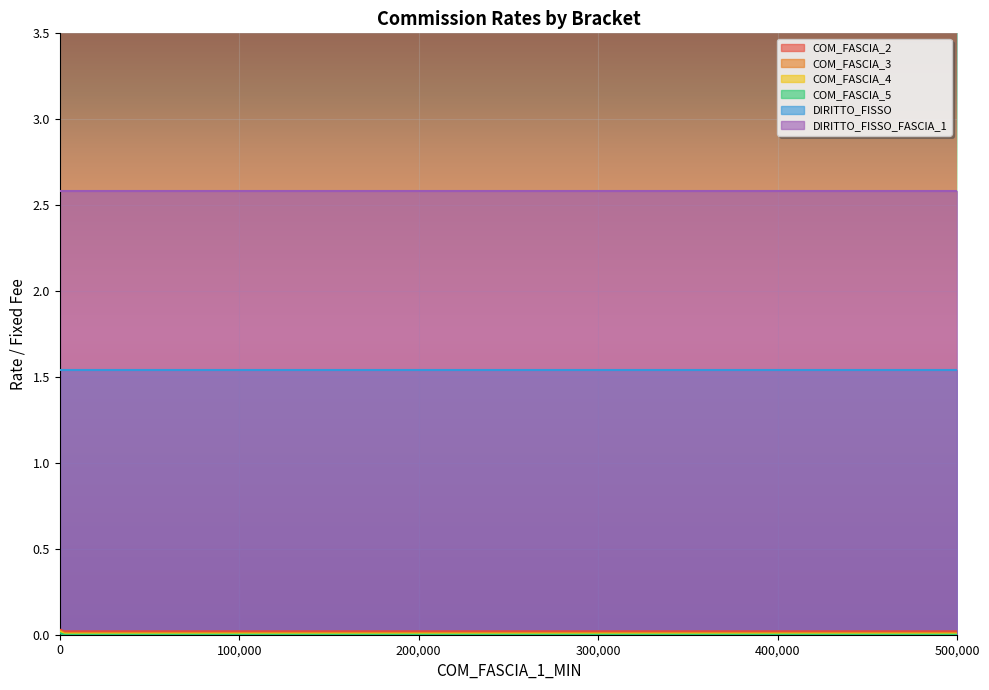

True or false: COM_FASCIA_2 and COM_FASCIA_3 cross at least once.

False